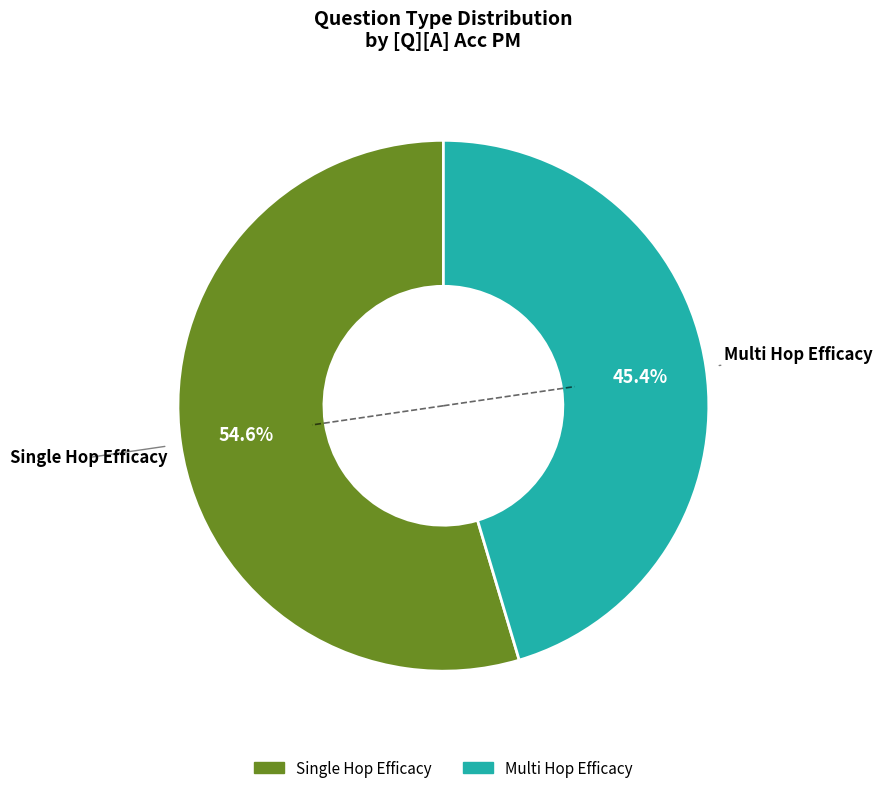

Does any single category account for the majority?

Yes